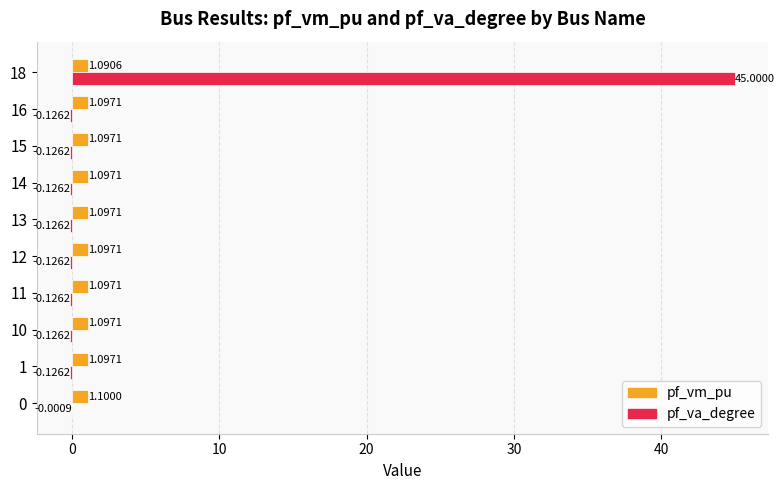

What is the sum of the pf_vm_pu values at 10 and 16?

2.2